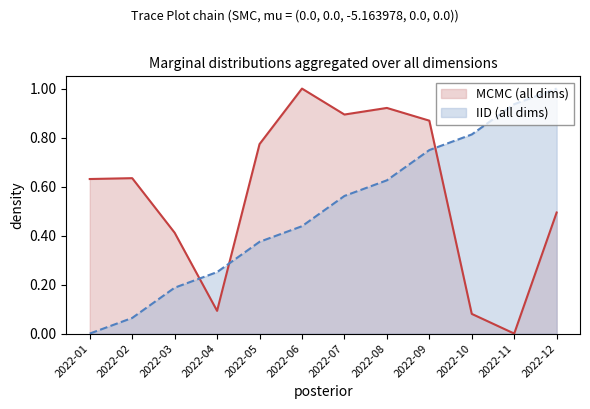

Does the chart display data point markers on the line(s)?

No